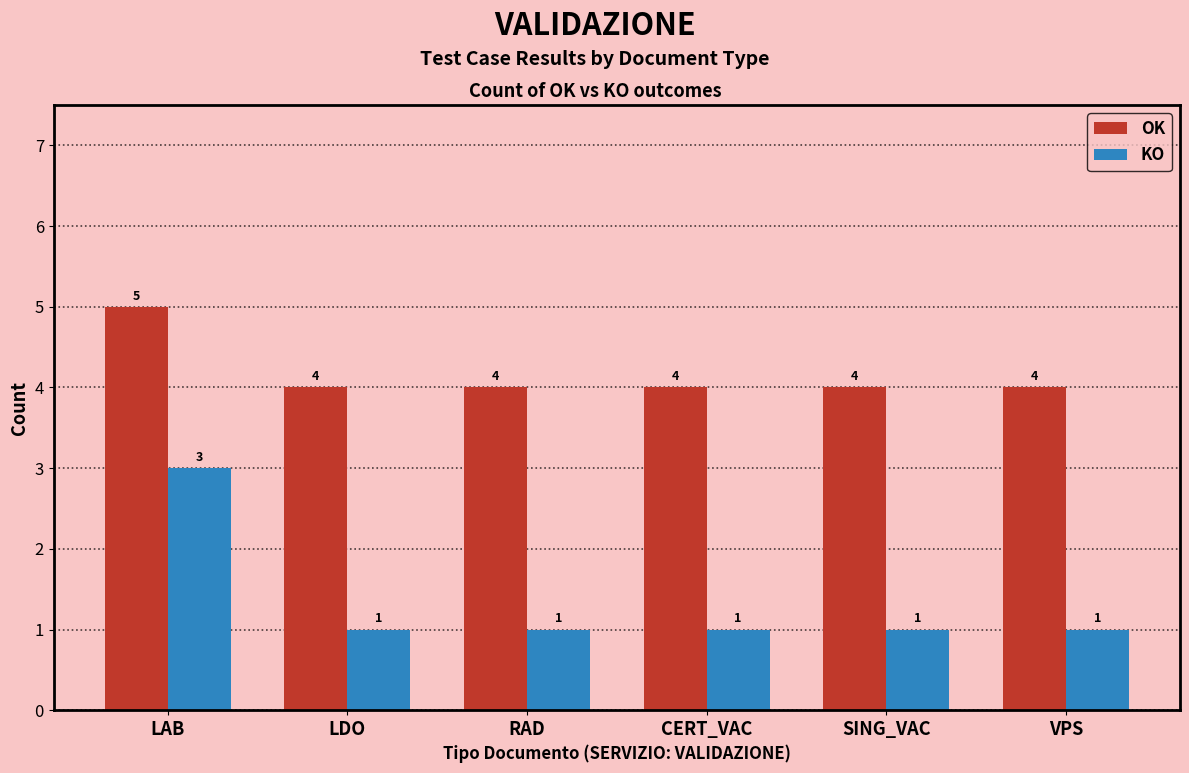

What is the sum of all OK values?

25